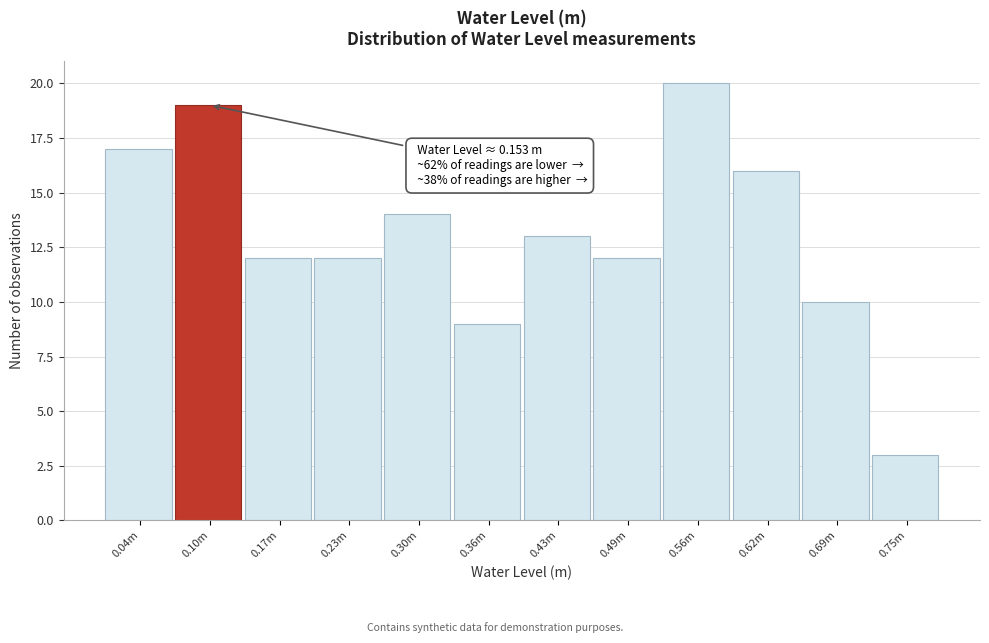

Reading left to right, extract all data points from this chart.

17	19	12	12	14	9	13	12	20	16	10	3